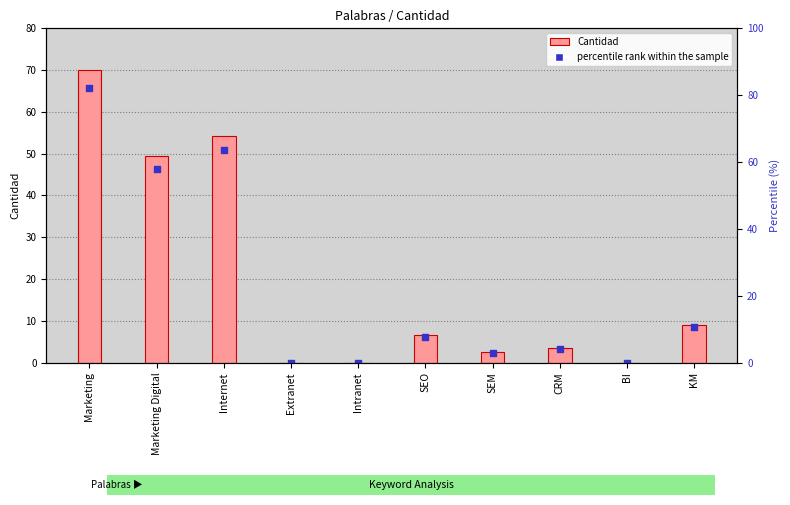

Is the value of Cantidad at Extranet greater than the value of percentile rank within the sample at Marketing Digital?

No